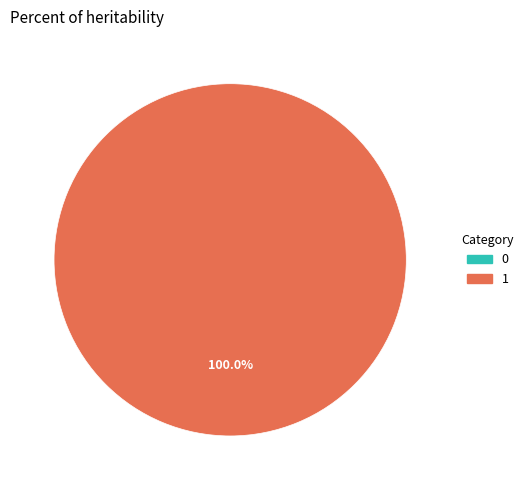

To the nearest percent, what is the difference between the 1 and 0 slice percentages?

100%